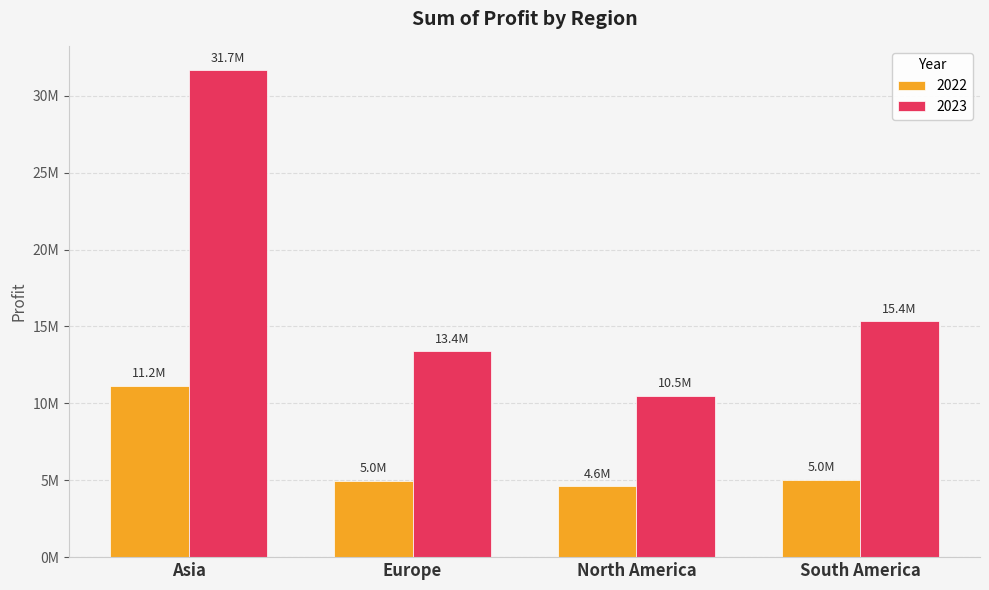

Reading left to right, extract all data points from this chart.

2022: 11161289.0	4951464.0	4594582.0	5029530.0
2023: 31668063.0	13386063.5	10510289.5	15351588.0